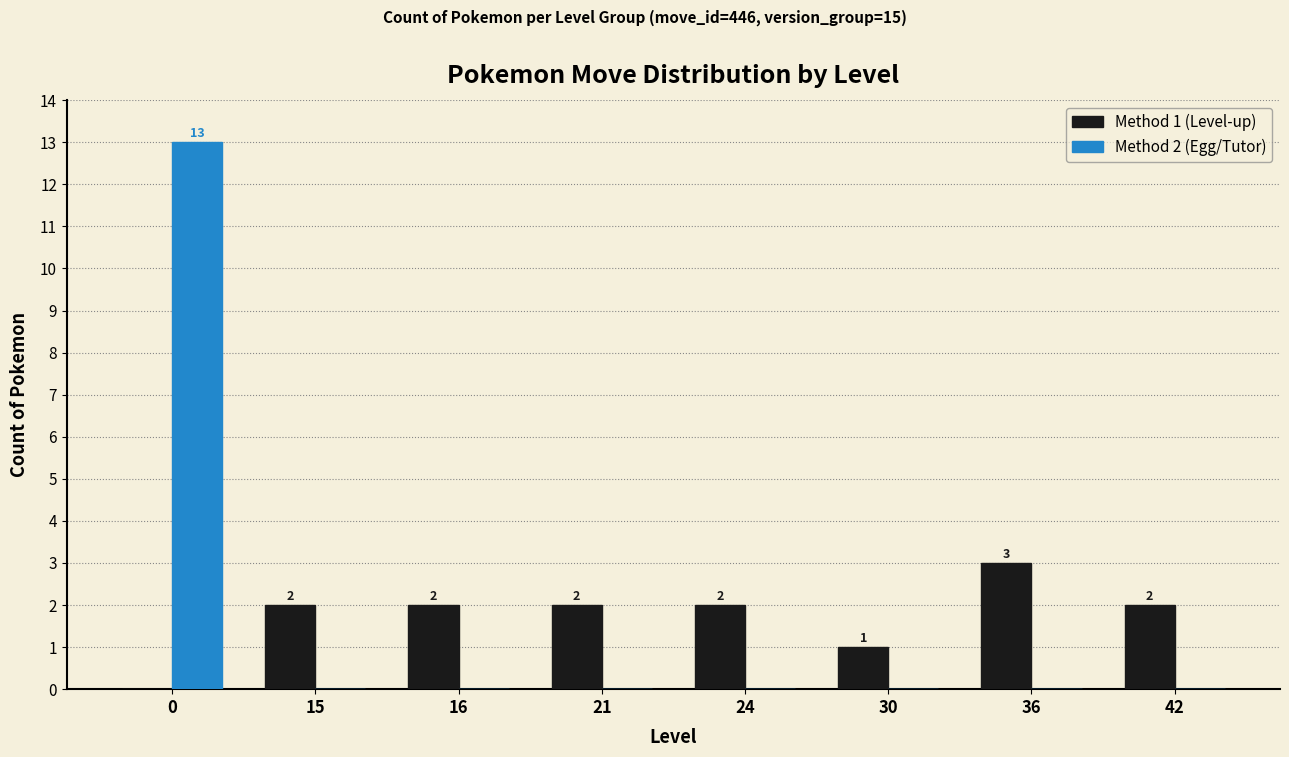

How many data points in Method 2 (Egg/Tutor) are above 0?

1